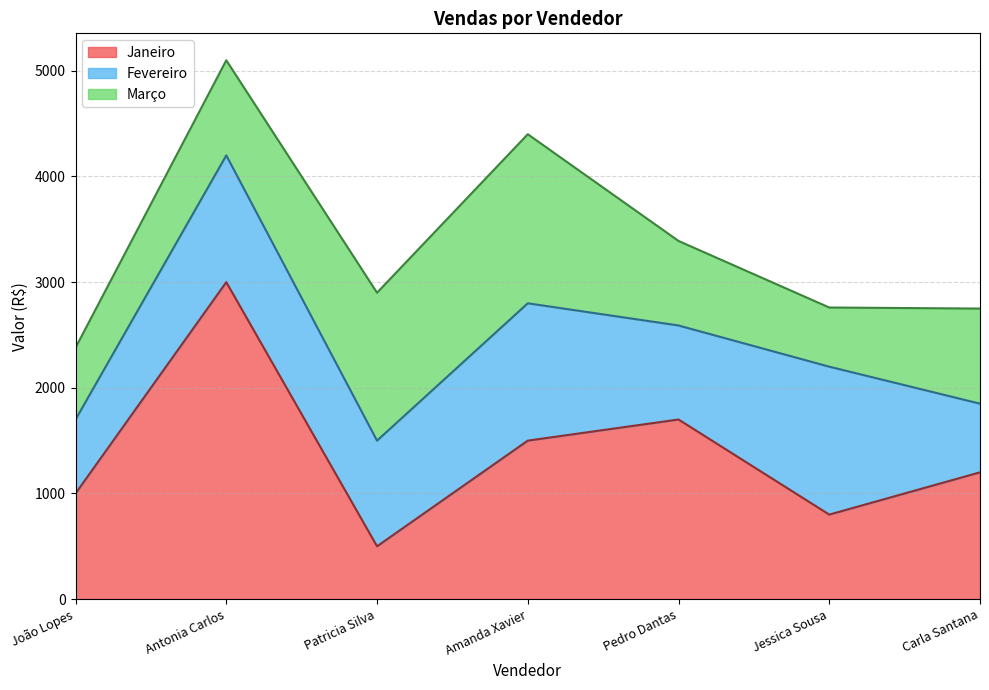

What is the sum of the Janeiro values at Carla Santana and Amanda Xavier?

2700